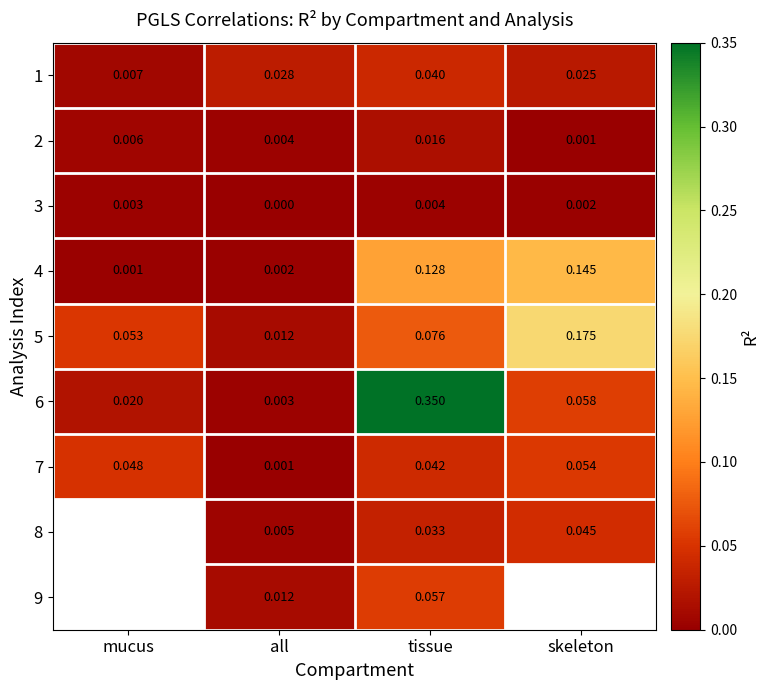

Which category has the lowest value in the 7 series?

all